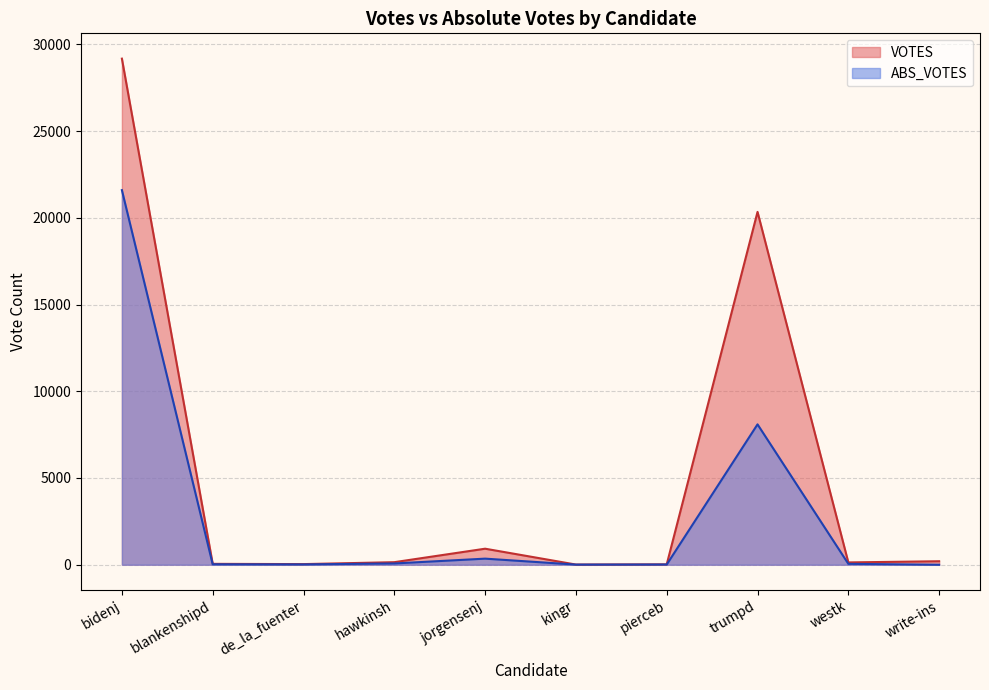

What is the value of the ABS_VOTES point at the 8th from the left?

8092